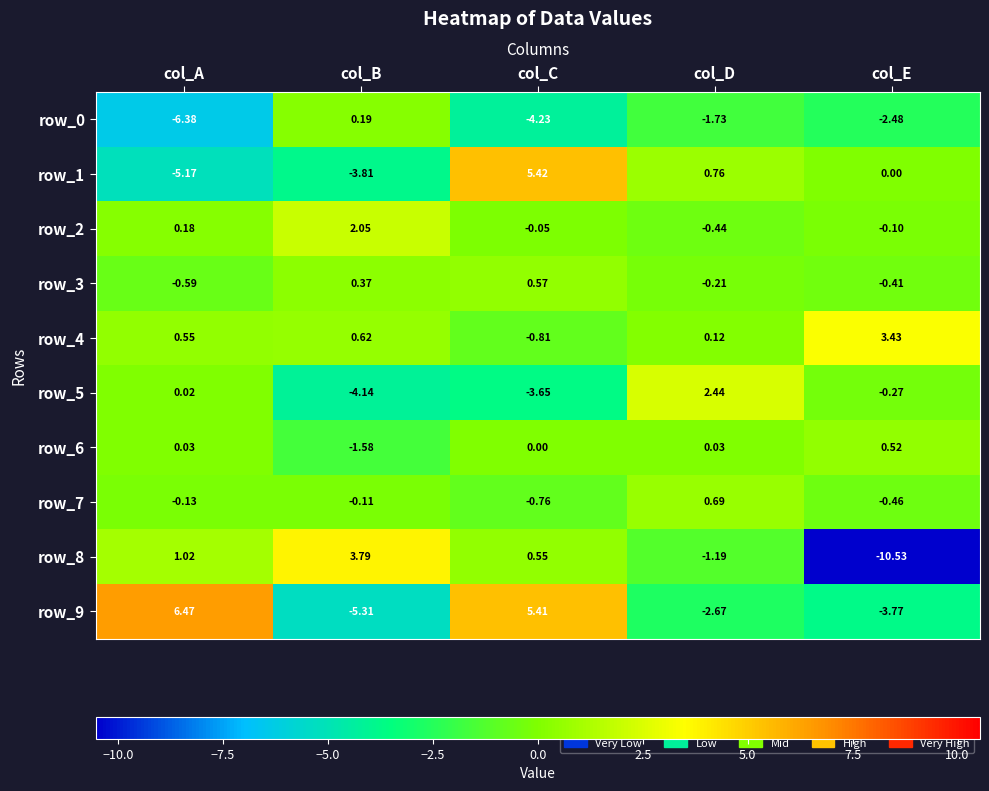

At which label is row_2 closest to 0?

col_C